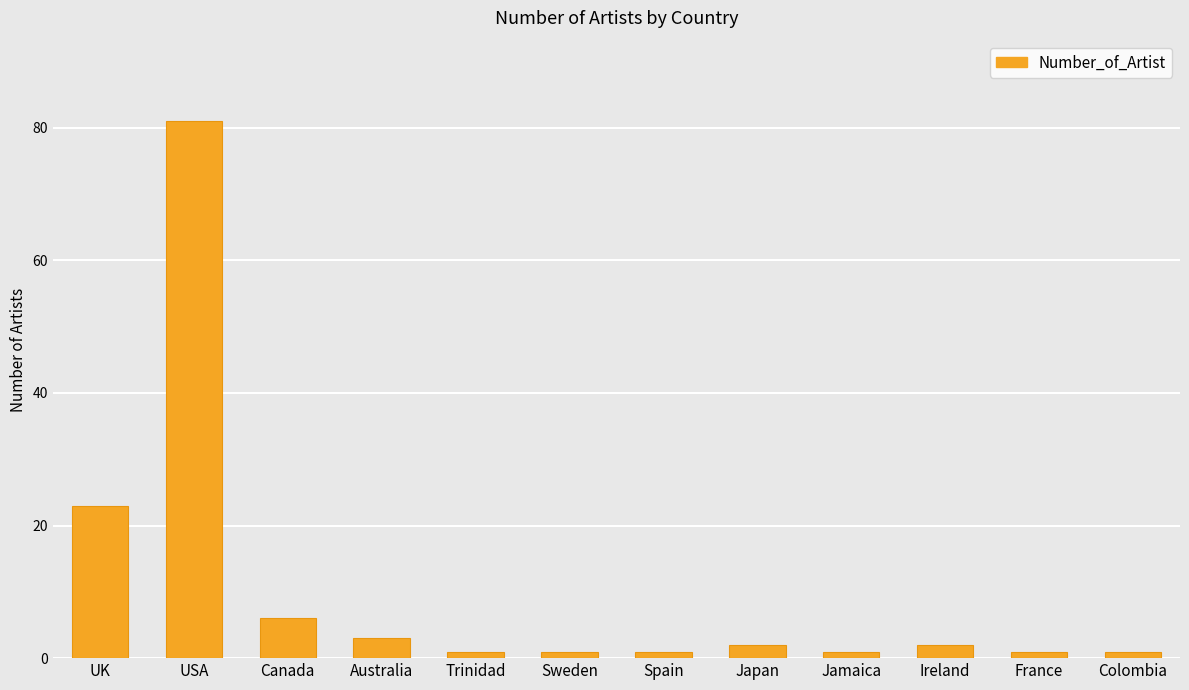

Reading left to right, extract all data points from this chart.

UK=23	USA=81	Canada=6	Australia=3	Trinidad=1	Sweden=1	Spain=1	Japan=2	Jamaica=1	Ireland=2	France=1	Colombia=1